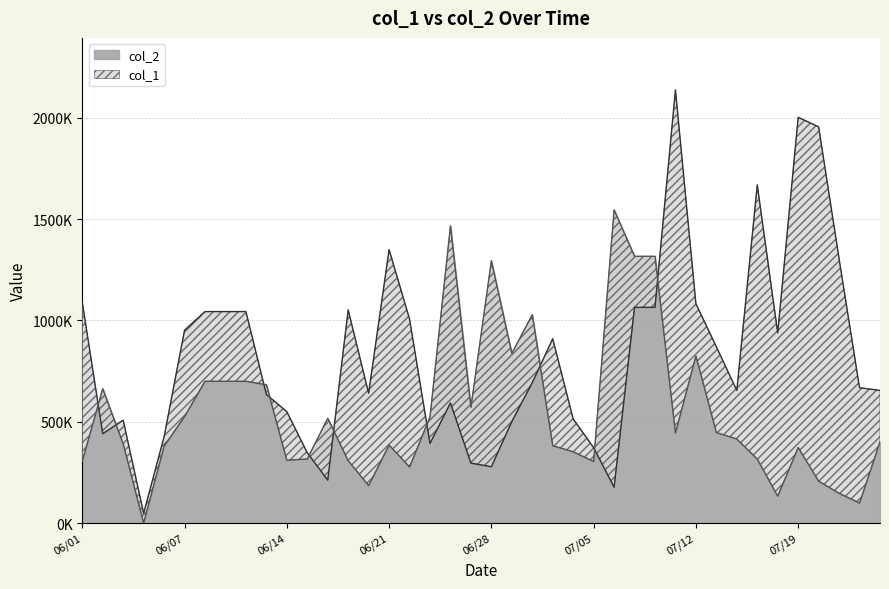

Count the number of categories in the chart.

40